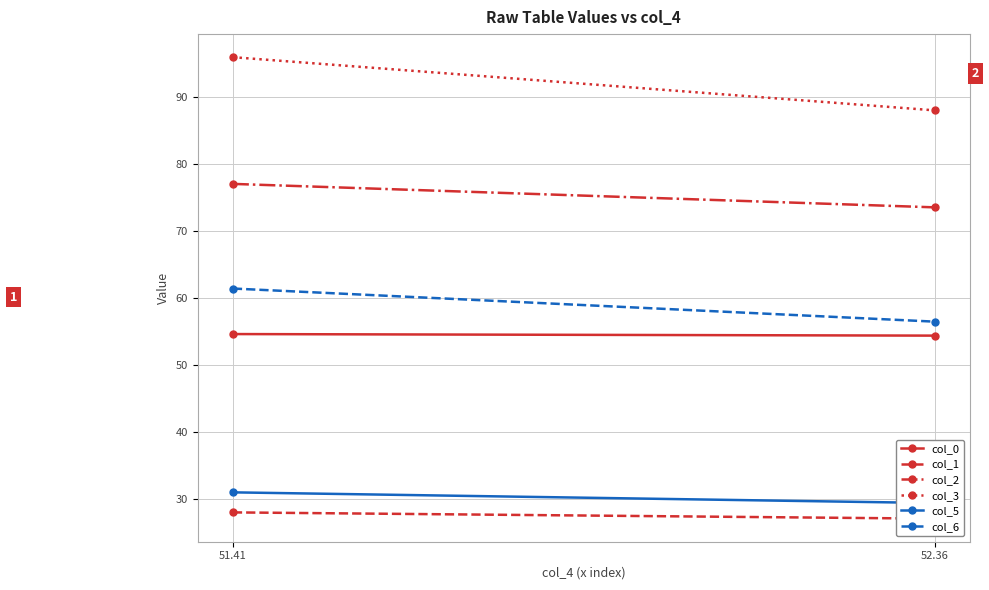

What is the difference between the maximum and minimum values in the col_2 series?

3.5